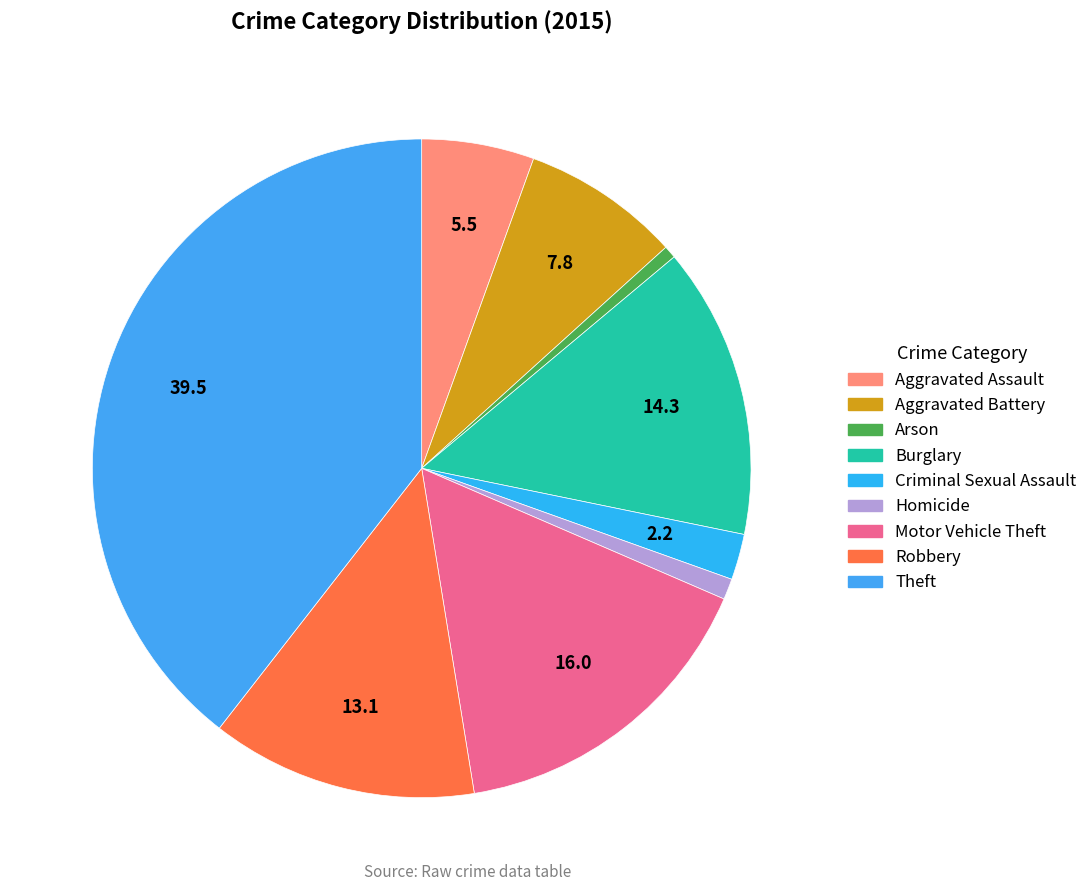

How many slices are in this pie chart?

9